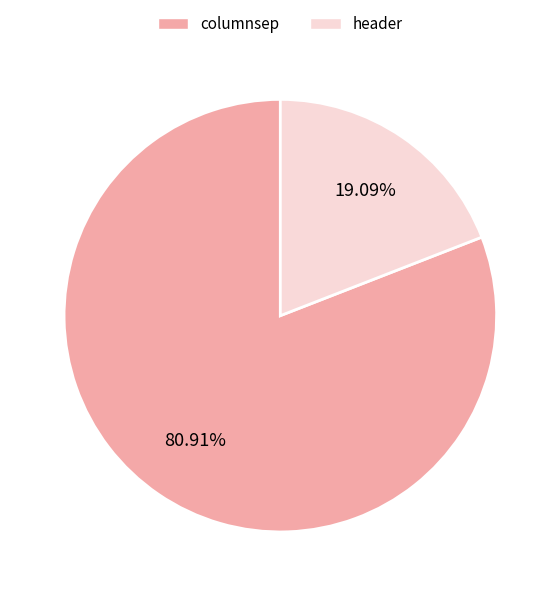

What is the smallest slice in the pie chart?

header